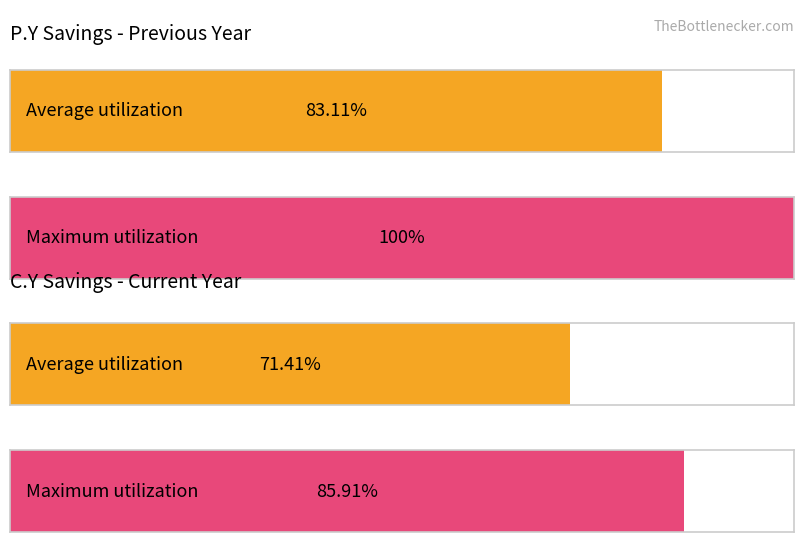

The value of NET INVESTMENT at 2035 is 9116494. True or false?

False